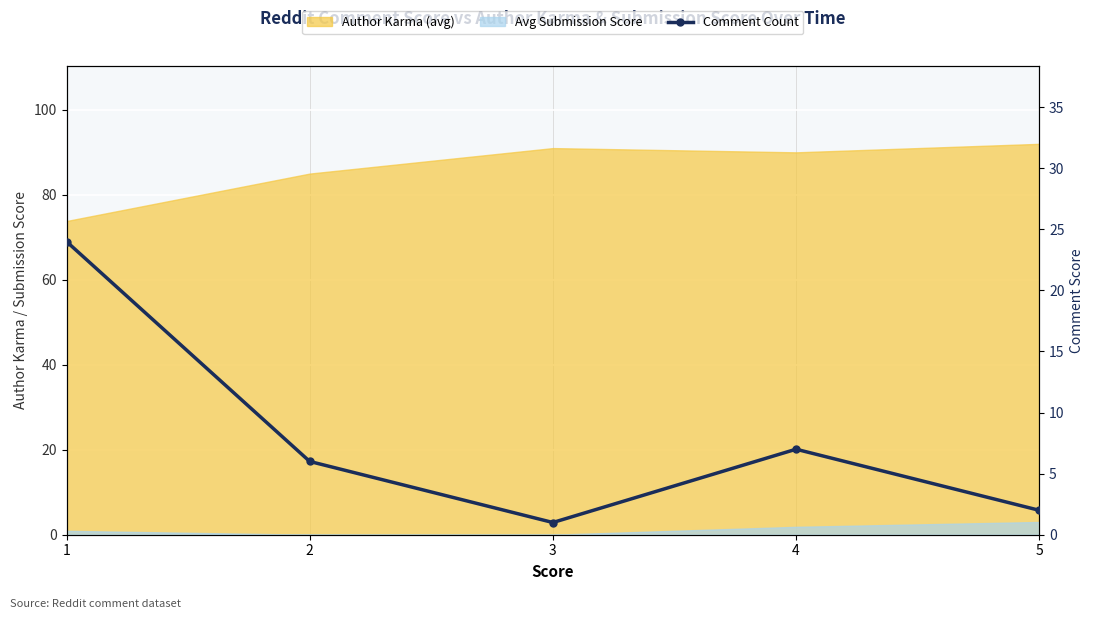

What is the value of the 2nd point from the left?

6